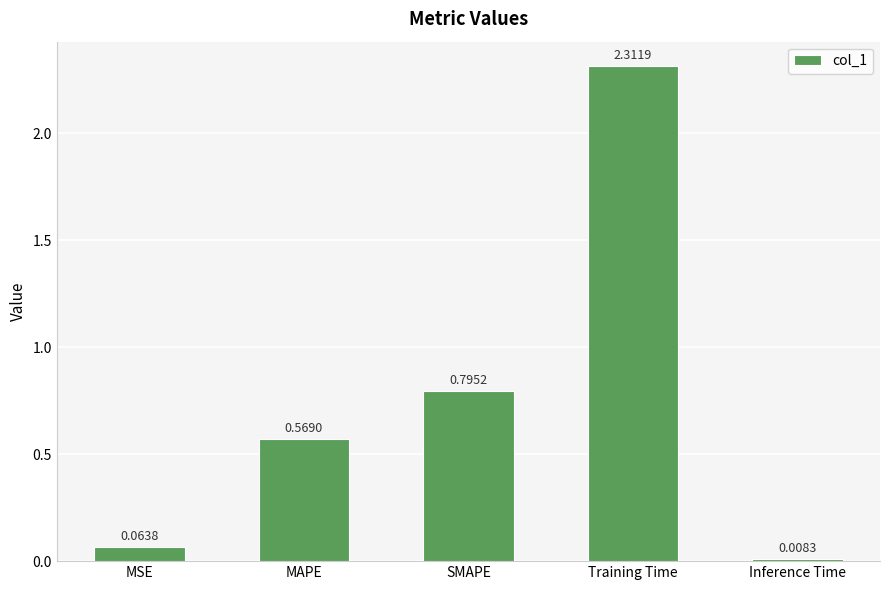

How many bars are there in total?

5